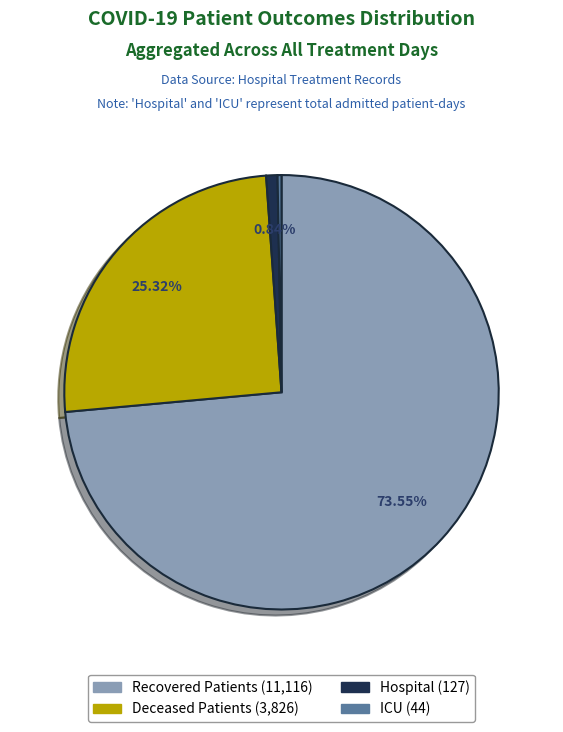

Is there any slice that represents more than half of the pie?

Yes